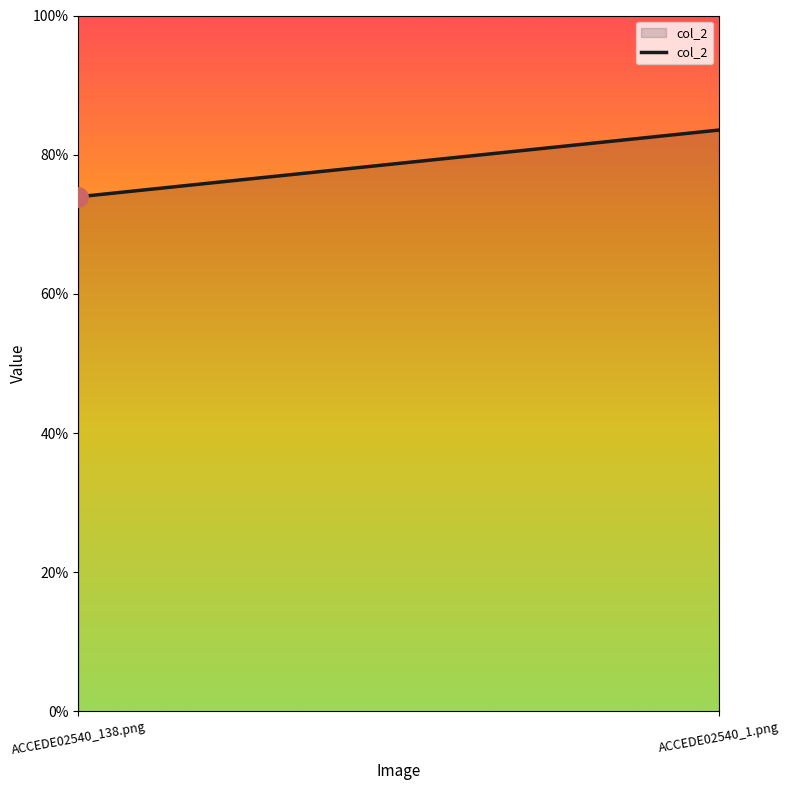

Reading right to left, list all the values displayed in this chart.

ACCEDE02540_1.png=0.8	ACCEDE02540_138.png=0.7